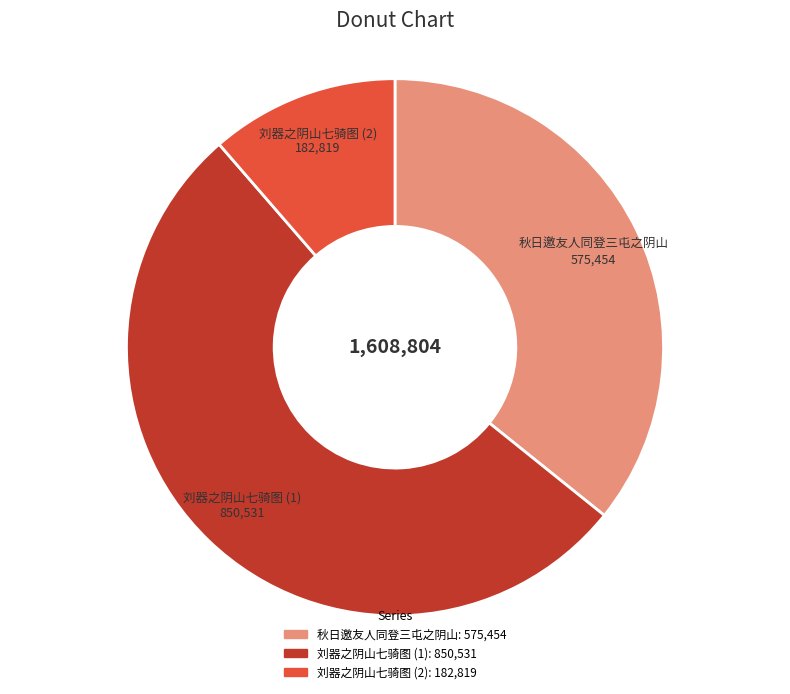

Is there any slice that represents more than half of the pie?

Yes